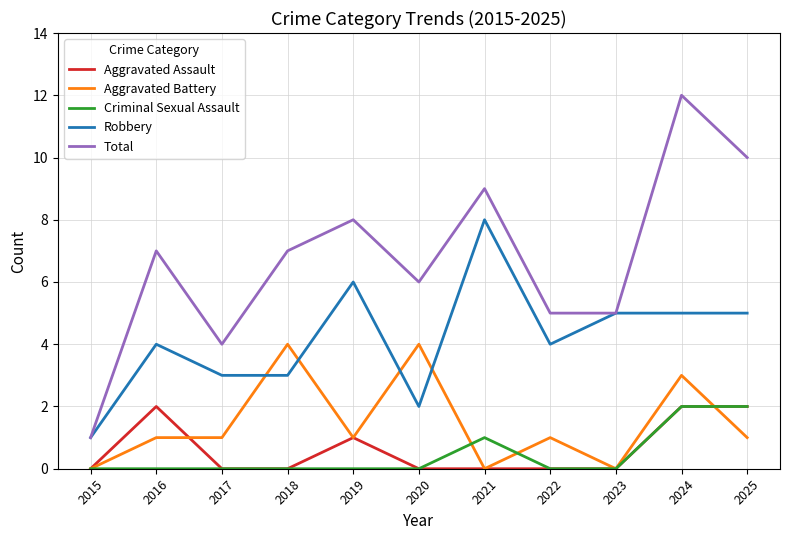

True or false: Aggravated Assault and Total intersect in this chart.

False